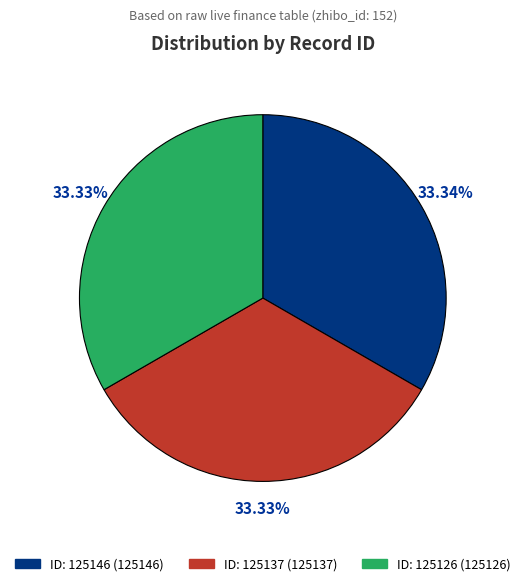

Is there a majority slice in this chart?

No